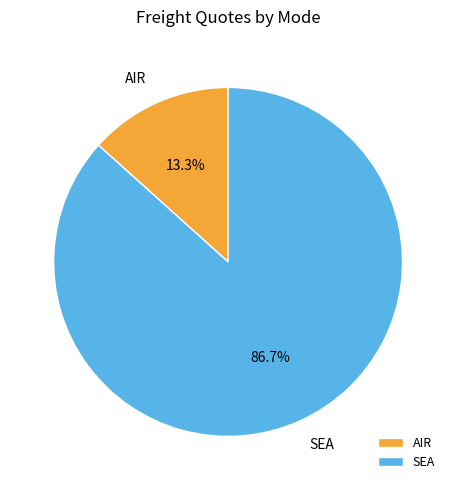

Is it true that SEA is 87% of the pie?

True